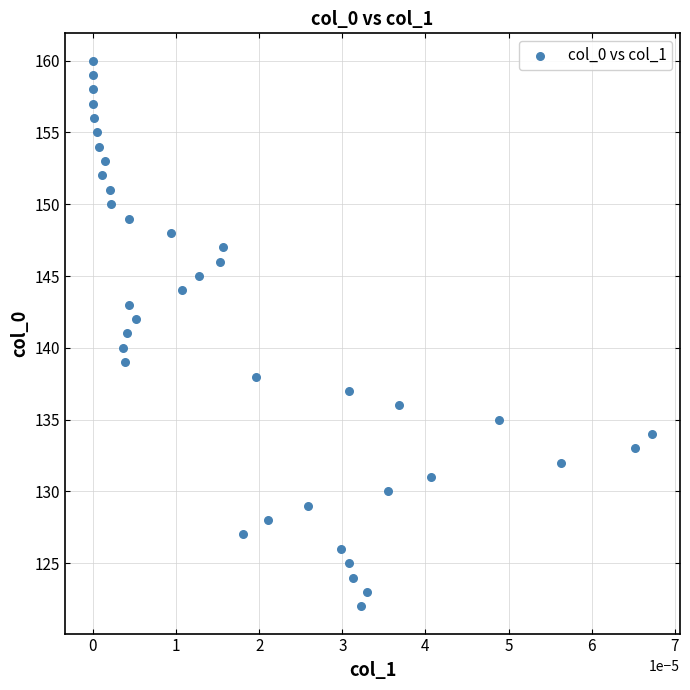

What is the range of Y values (max minus min)?

38